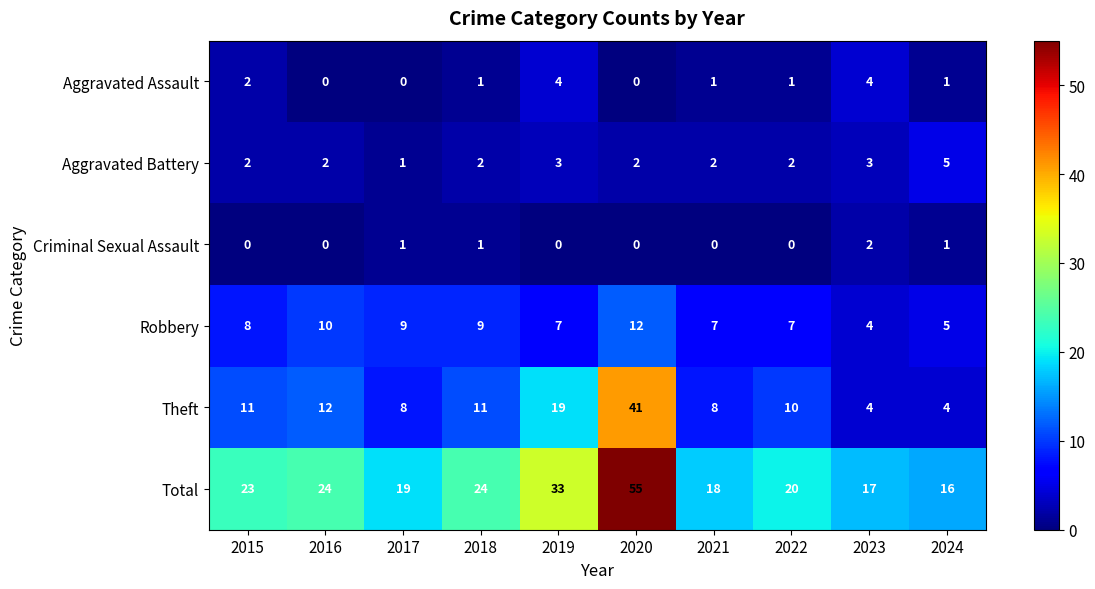

The value of Aggravated Battery at 2016 is 1. True or false?

False